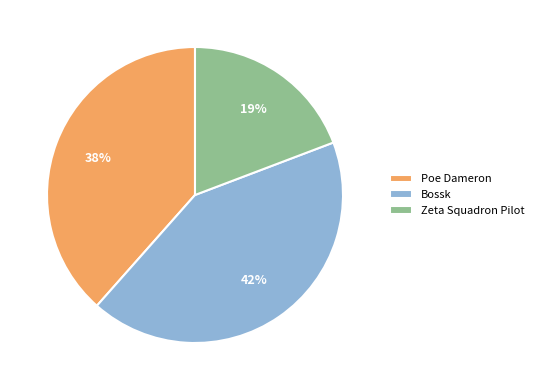

Which has a higher value, Poe Dameron or Bossk?

Bossk